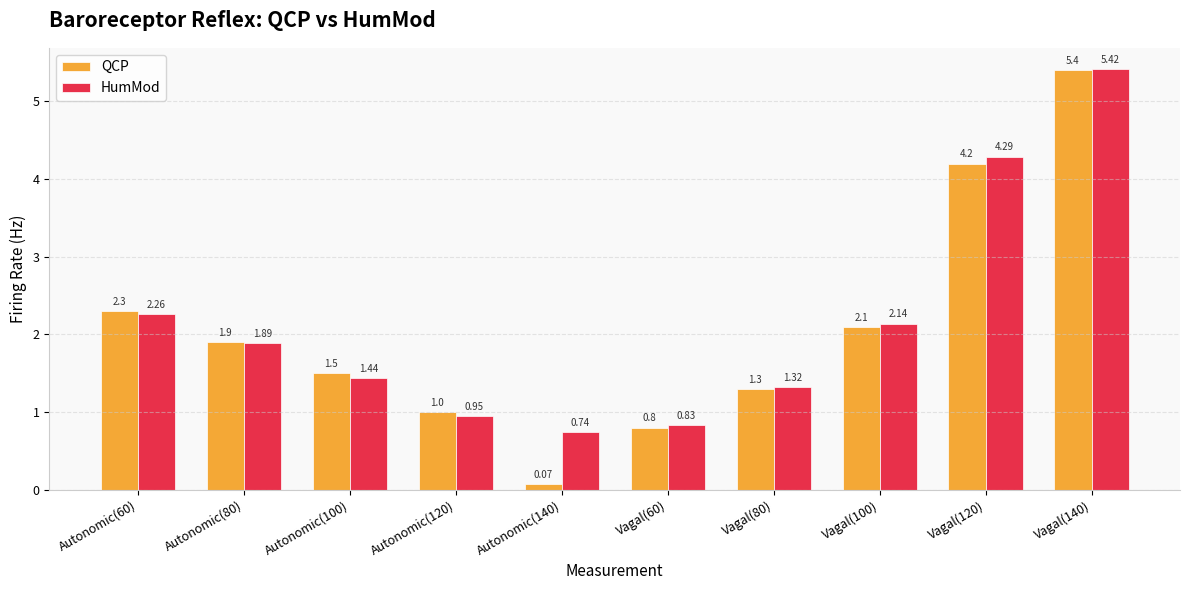

At which category does the chart reach its peak across all series?

Vagal(140)